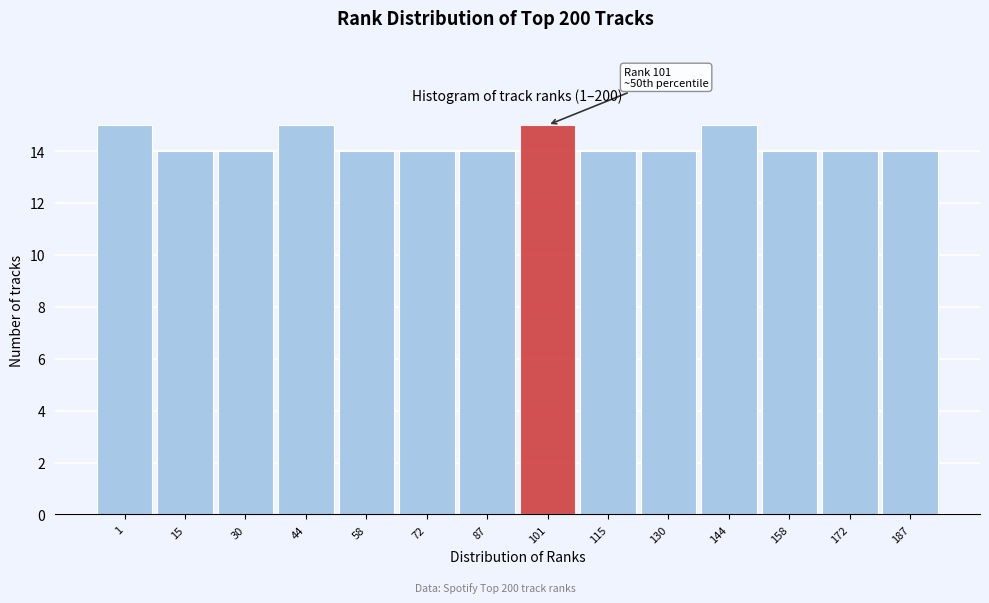

Reading left to right, transcribe all the data shown in this chart.

15	14	14	15	14	14	14	15	14	14	15	14	14	14